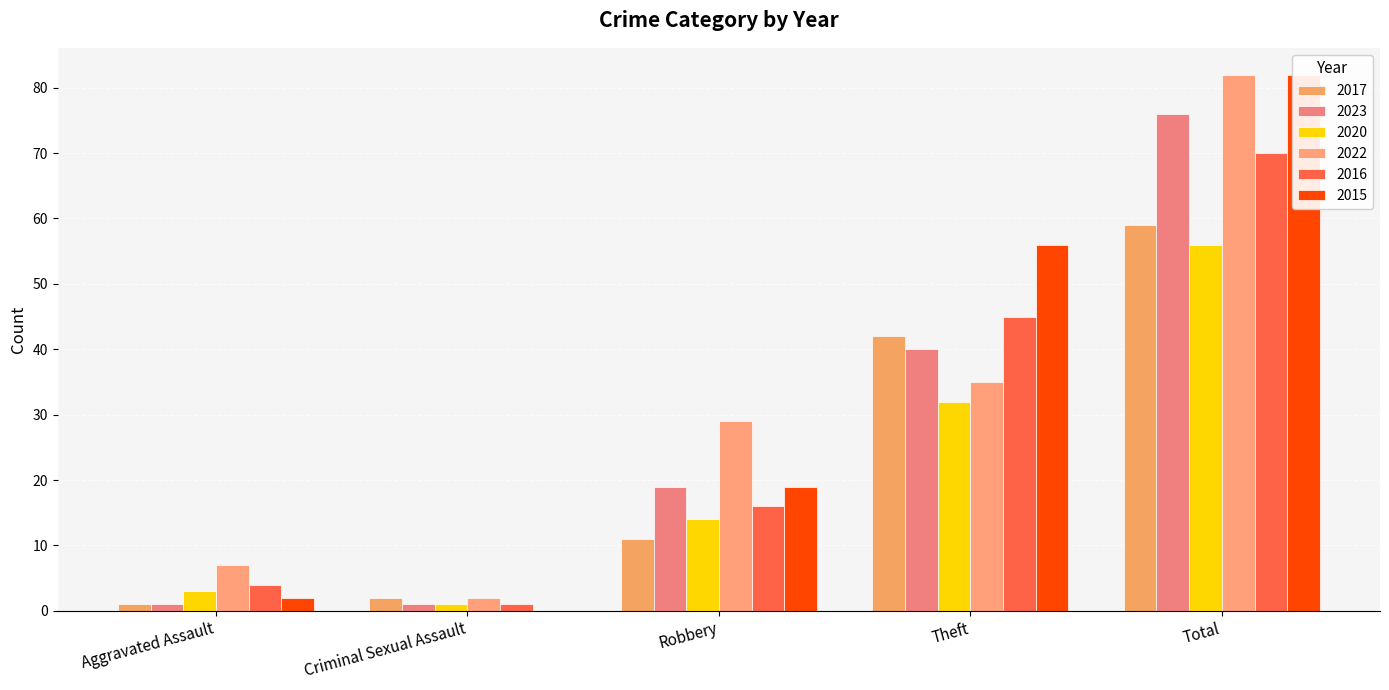

The value of 2020 at Aggravated Assault is 4. True or false?

False